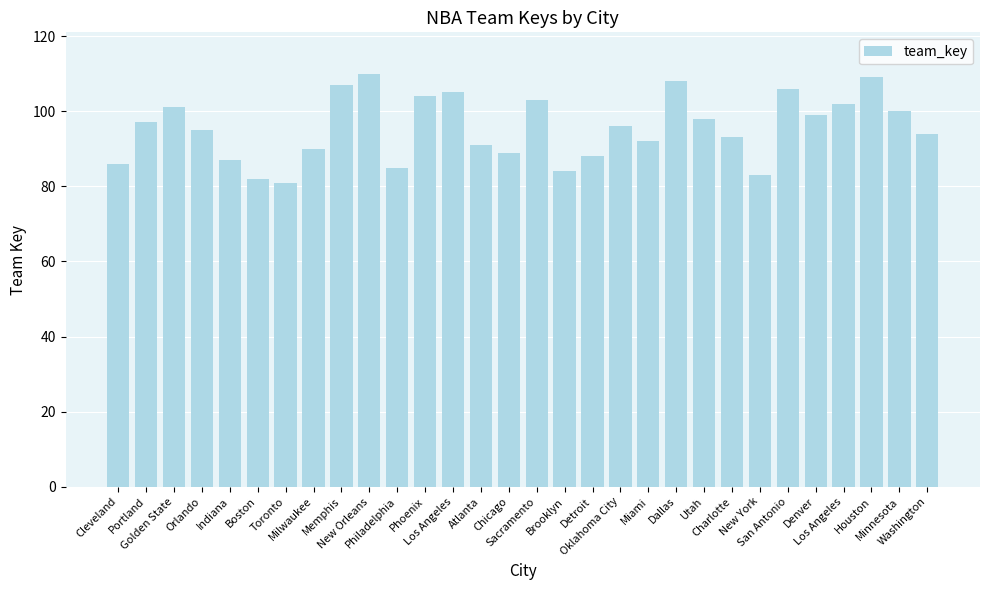

What is the value of the 16th bar from the left?

103